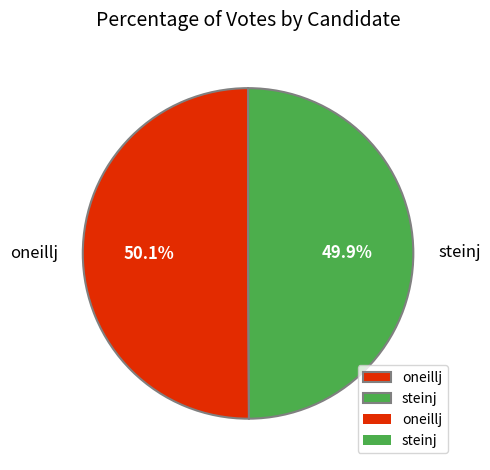

Combined, what portion of the pie is oneillj and steinj?

100.0%